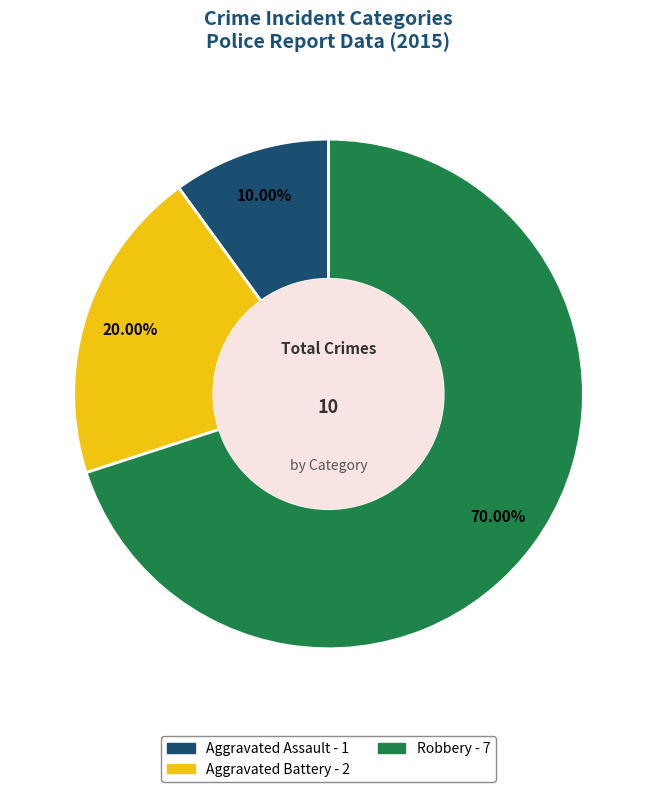

Which has a higher value, Aggravated Assault or Robbery?

Robbery